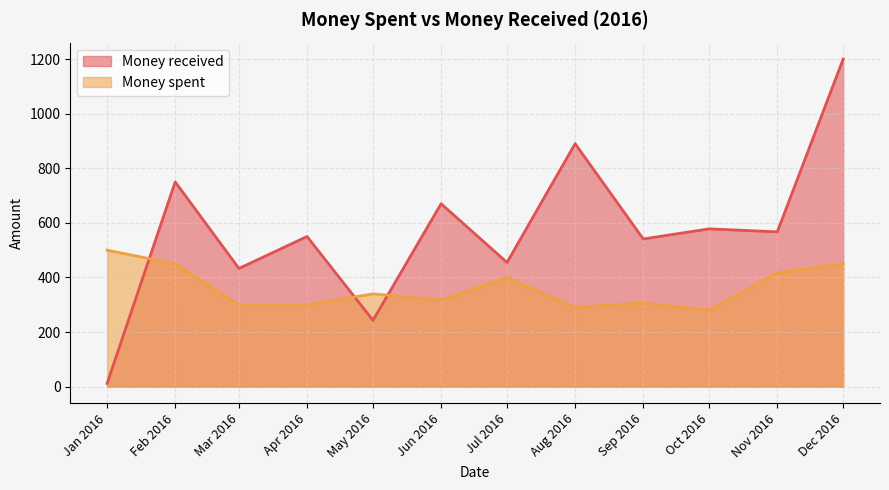

True or false: Money spent has more than 0 interior local peaks.

True